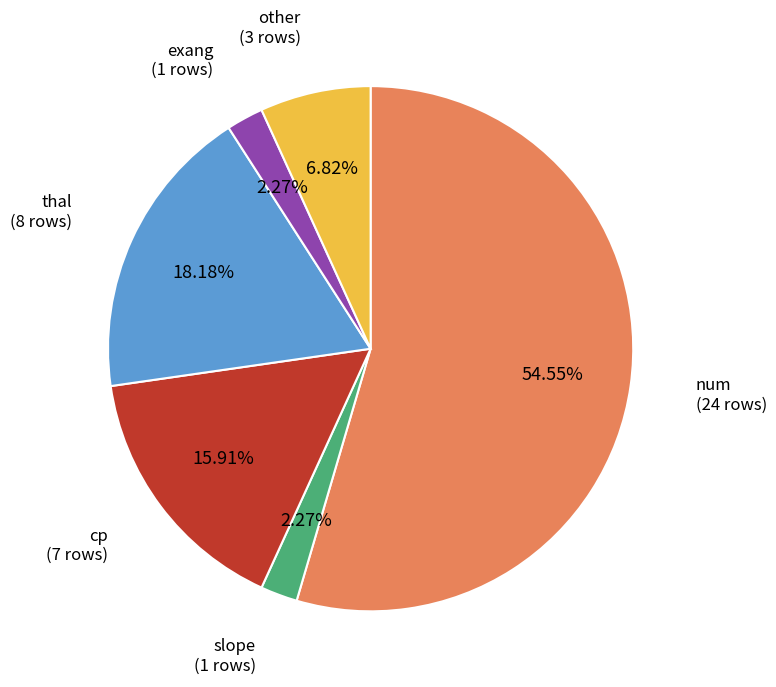

Does any single category account for the majority?

Yes